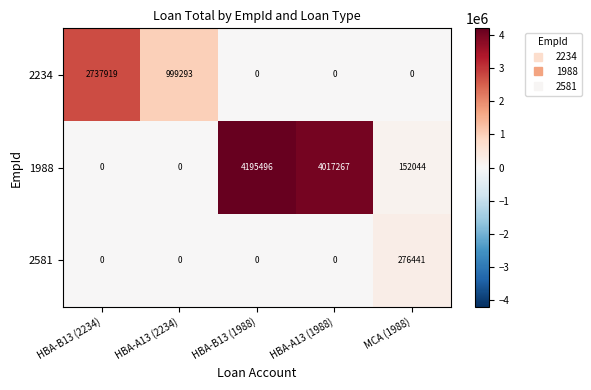

Rank the series by their average value, from lowest to highest.

2581, 2234, 1988